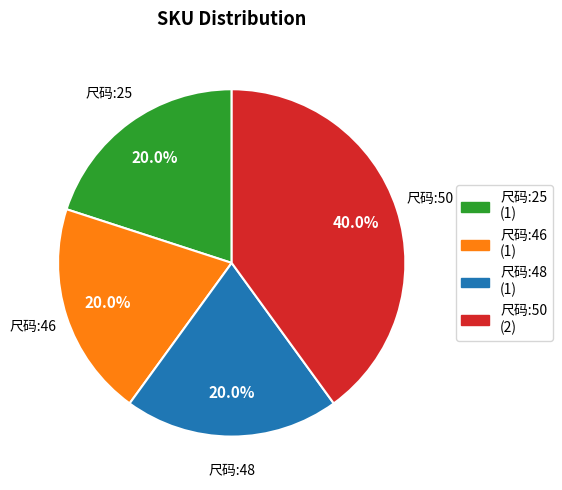

How many segments does this pie chart have?

4